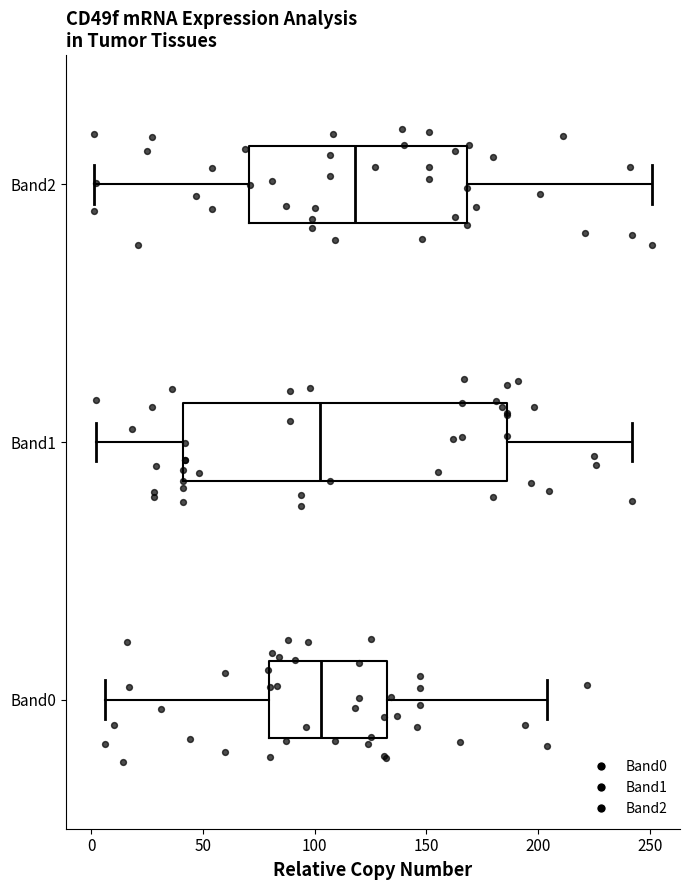

Reading bottom to top, read every box against the x-axis: the position of its median line, the range the box covers, and the ends of its whiskers. The values are not printed on the chart, so give them approximately, as read against the axis.

Band0: median 105, box 80 to 135, whiskers 5 to 205
Band1: median 105, box 40 to 185, whiskers 0 to 240
Band2: median 120, box 70 to 170, whiskers 0 to 250